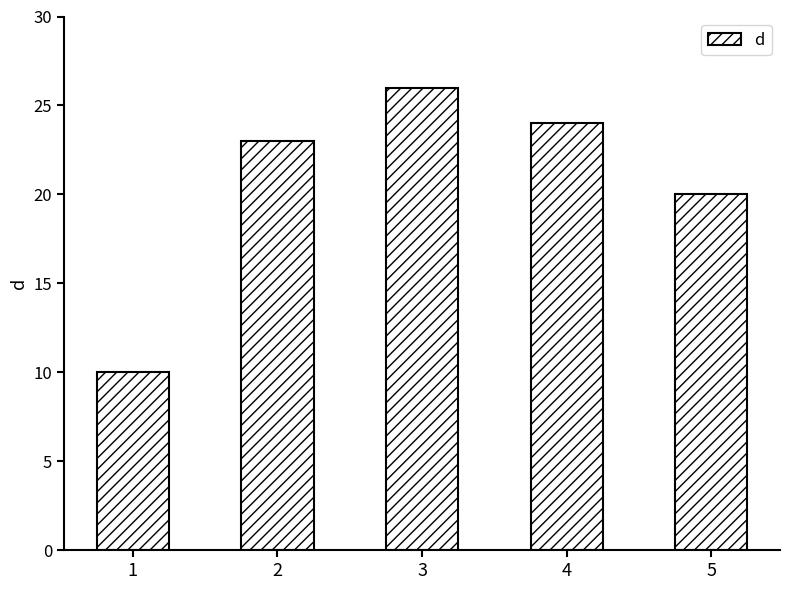

Count the number of data series in this chart.

1